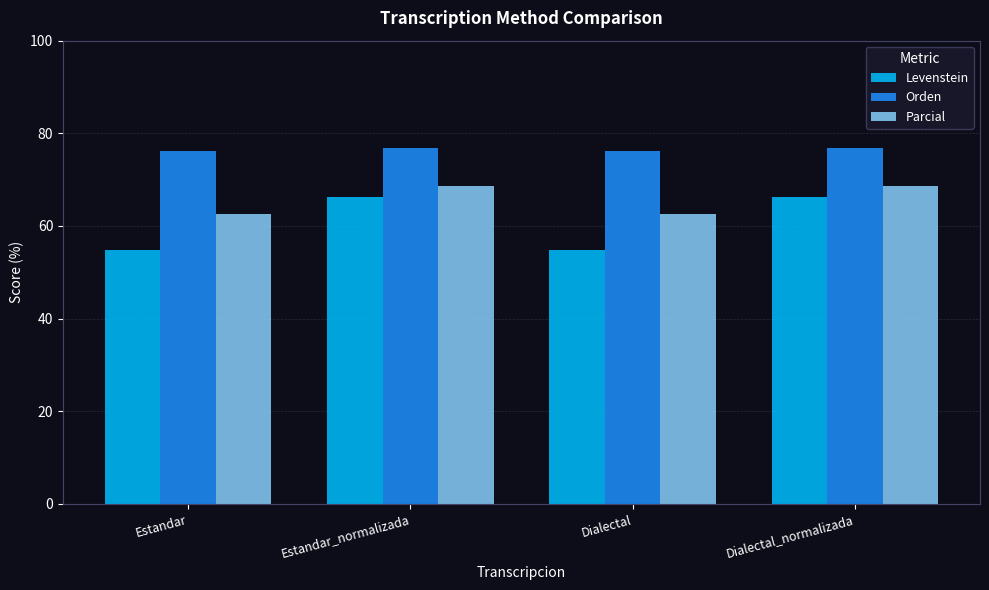

What is the label of the 2nd bar from the right?

Dialectal